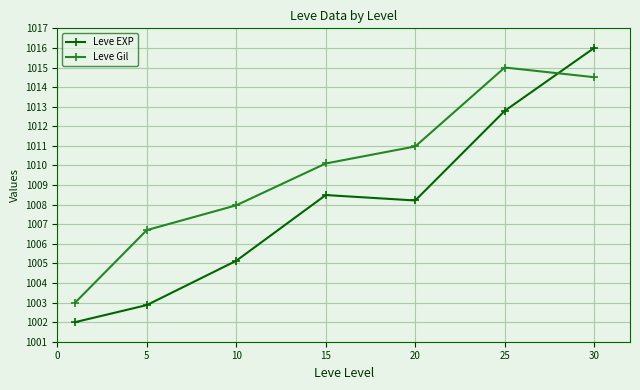

What is the highest value of the Leve Gil series?

1015.0